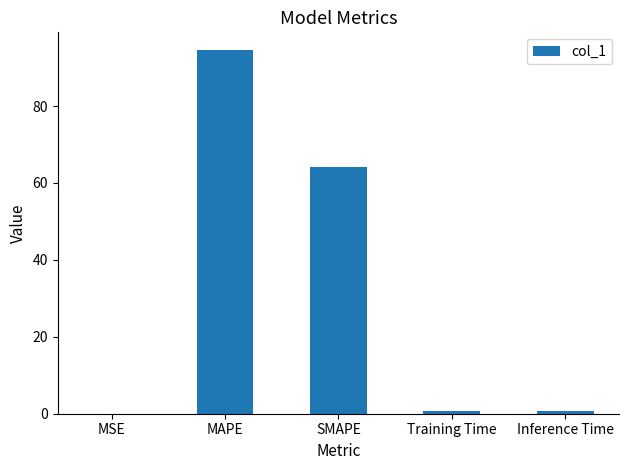

At which category does the chart reach its peak across all series?

MAPE